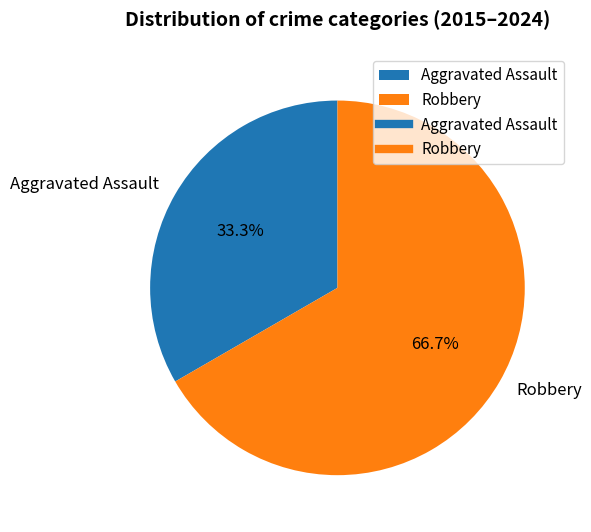

Which slice represents more than half of the pie?

Robbery